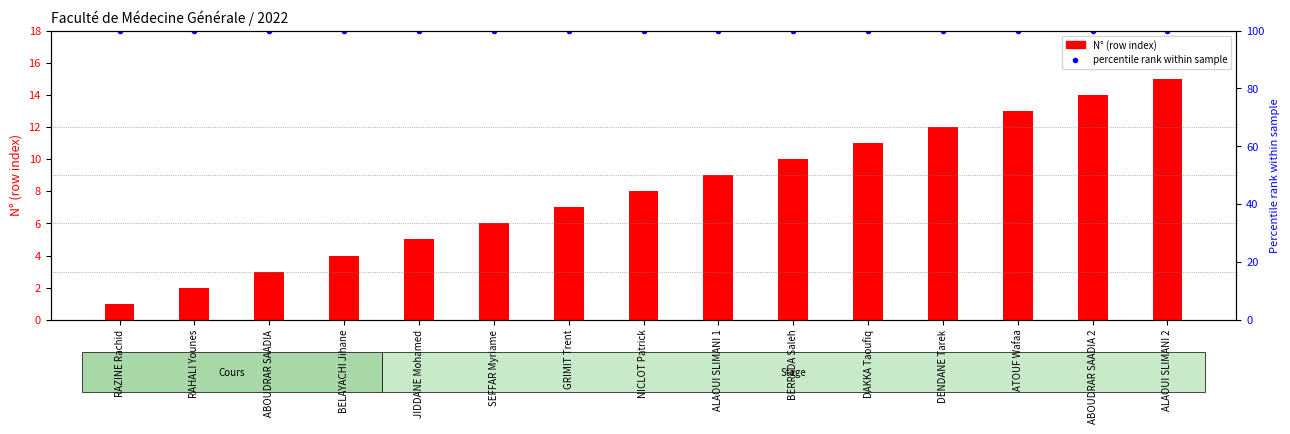

Is the value of N° (row index) at ABOUDRAR SAADIA 2 greater than the value of percentile rank within the sample at NICLOT Patrick?

No